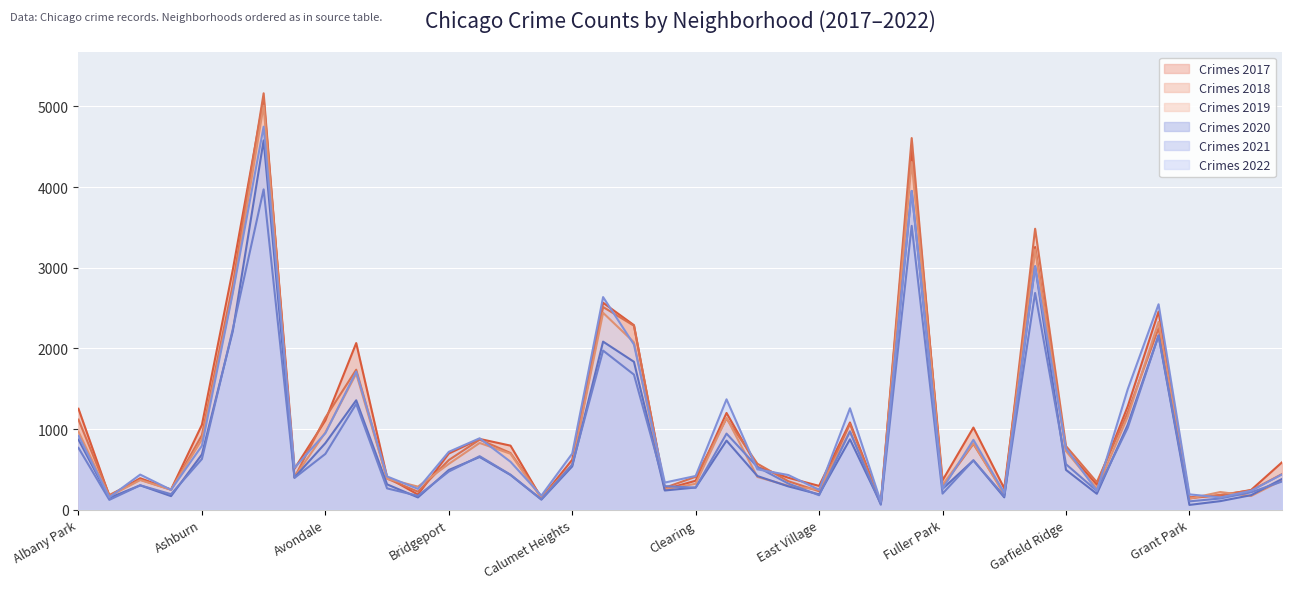

What is the difference between the maximum and minimum values in the 2020 series?

4518